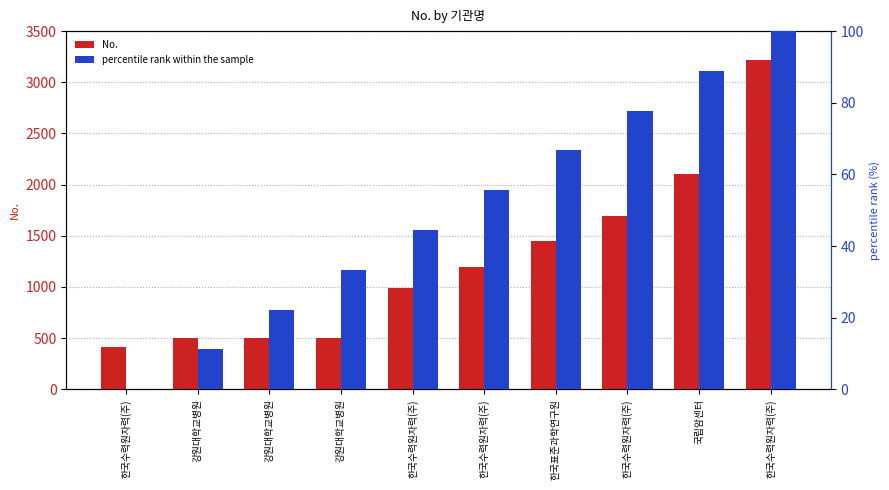

What is the total value across all series at 강원대학교병원?

513.1